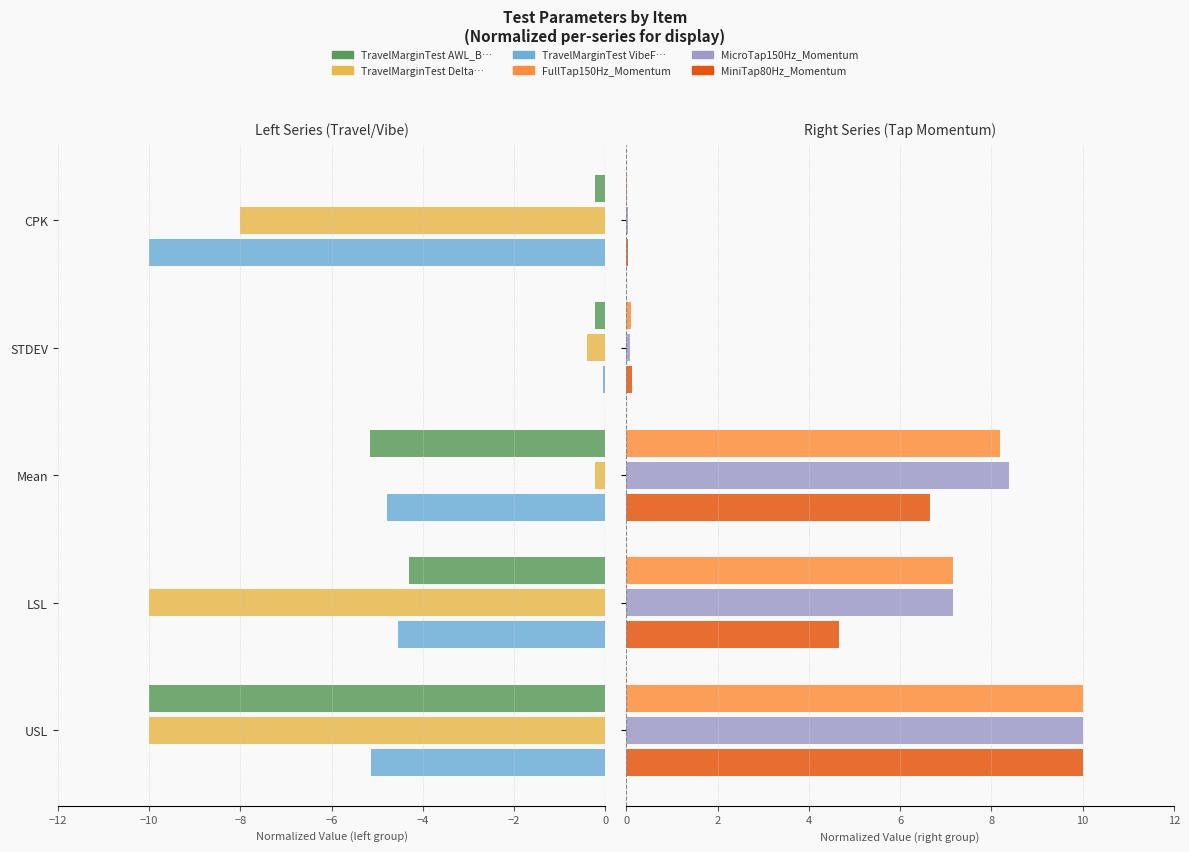

What is the smallest value displayed?

-10.0